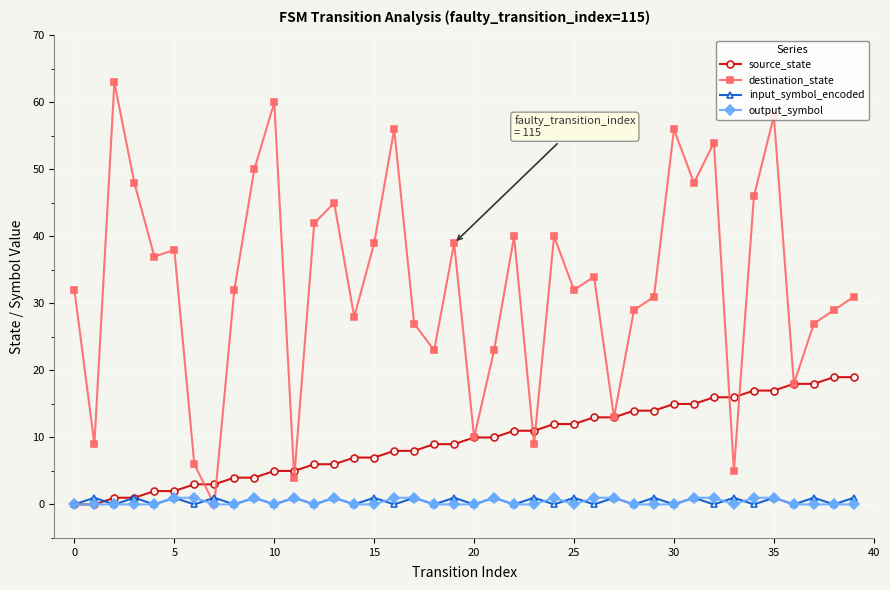

True or false: source_state and destination_state intersect in this chart.

True